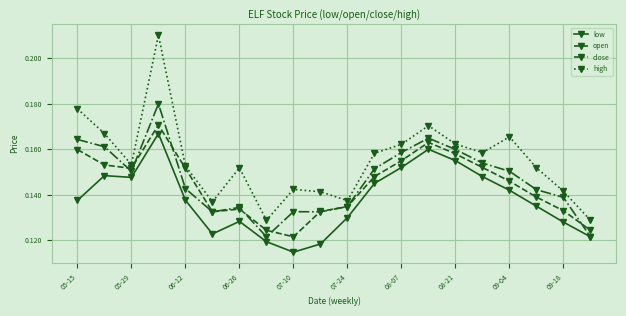

Which series has the largest total across all categories?

high